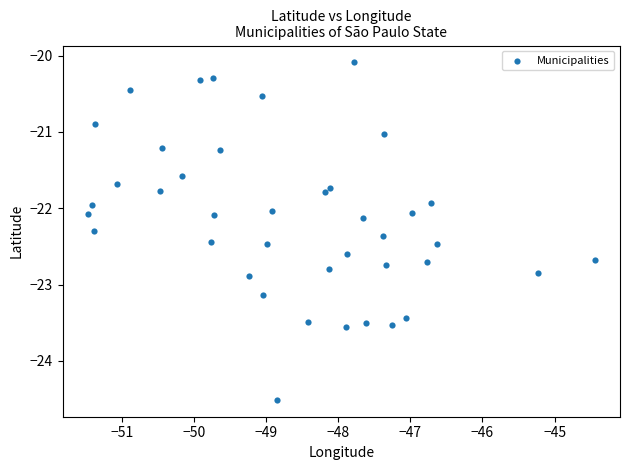

What is the range of Y values (max minus min)?

4.4